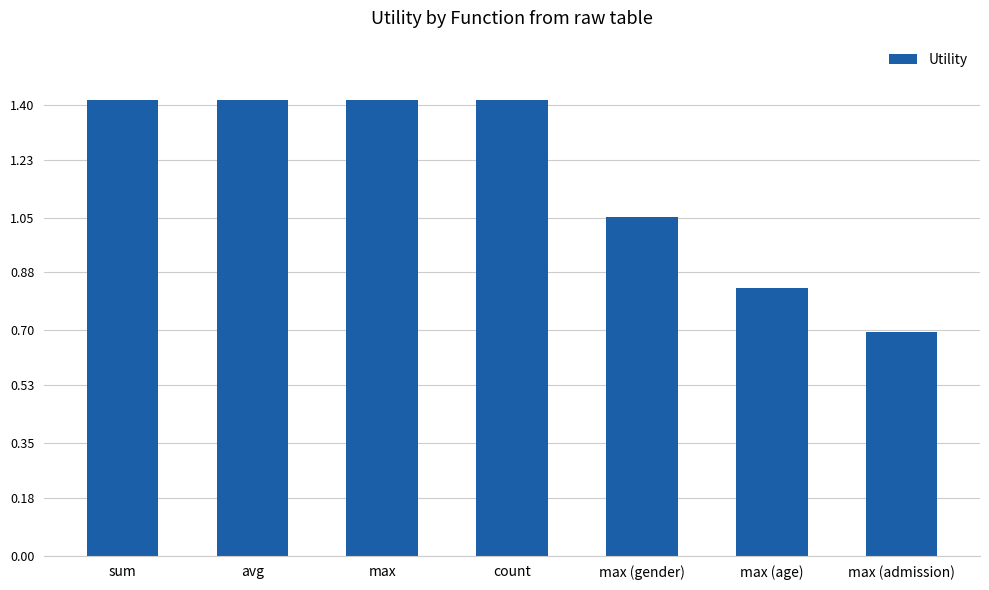

Are the bars grouped side by side (vs. stacked)?

No